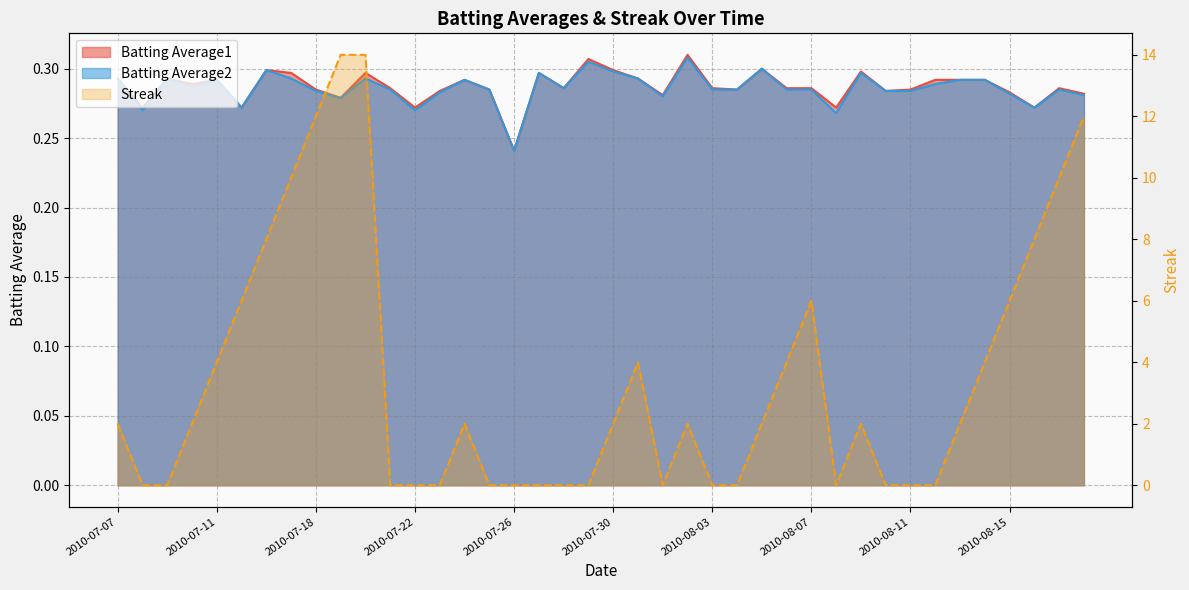

Where is Batting Average2 nearest to the value 0?

2010-07-26